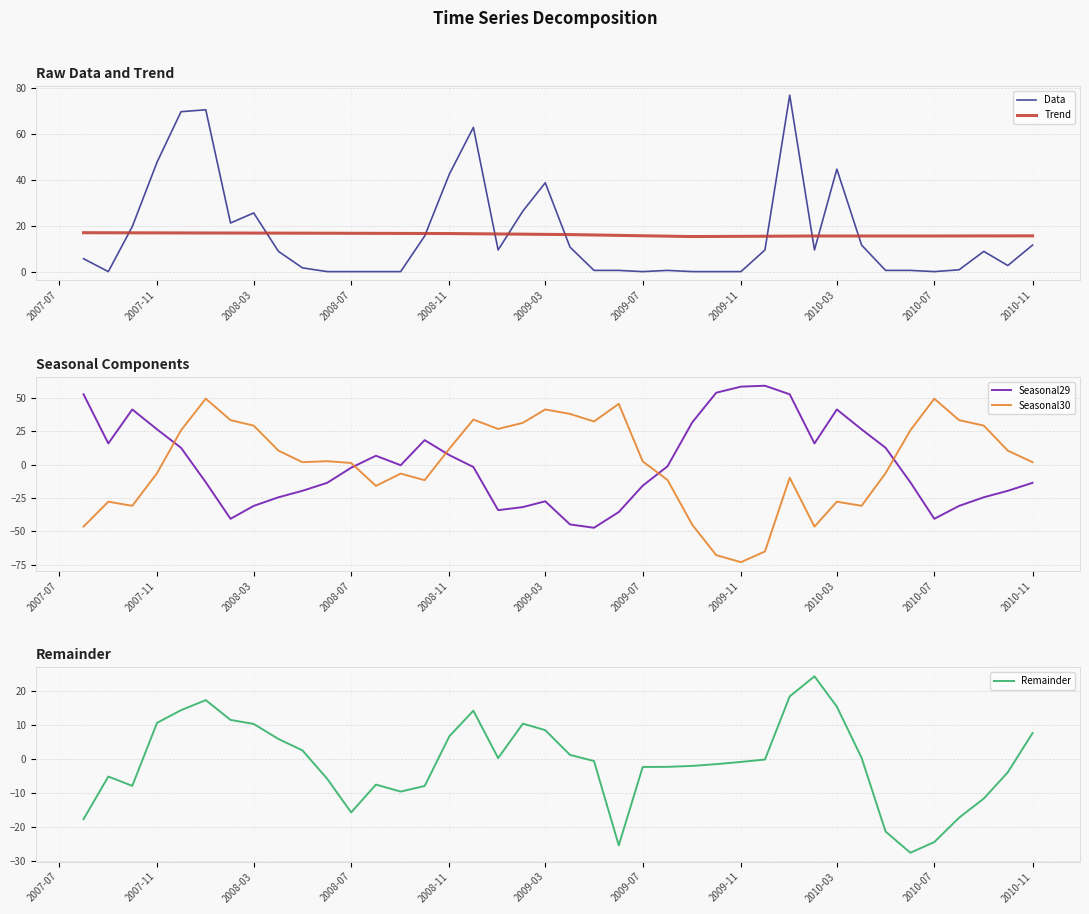

Does the chart display data point markers on the line(s)?

No